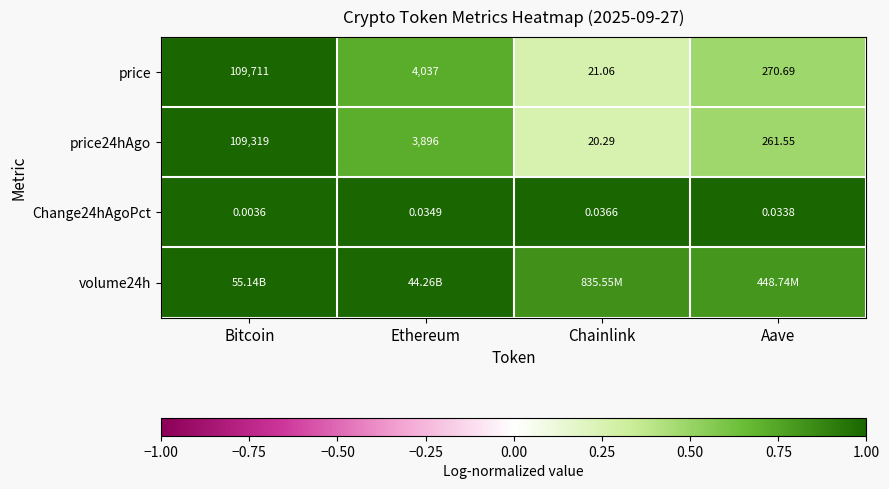

List the labels in order of Change24hAgoPct value, smallest first.

Bitcoin, Aave, Ethereum, Chainlink